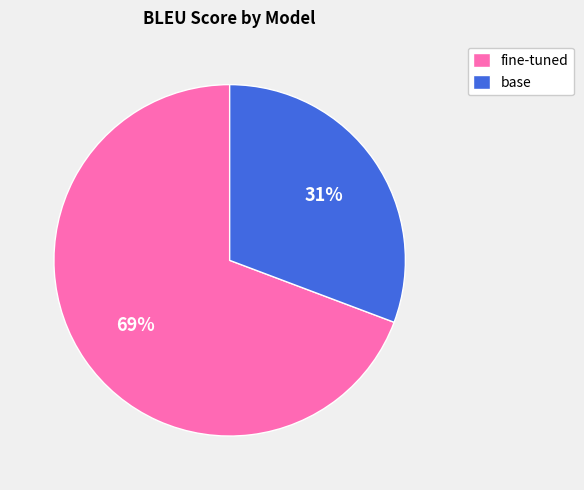

Which category has the smallest portion of the pie?

base